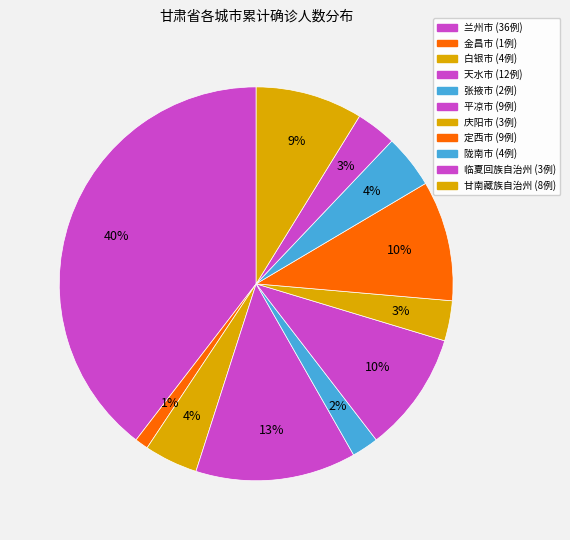

Does any single category account for the majority?

No